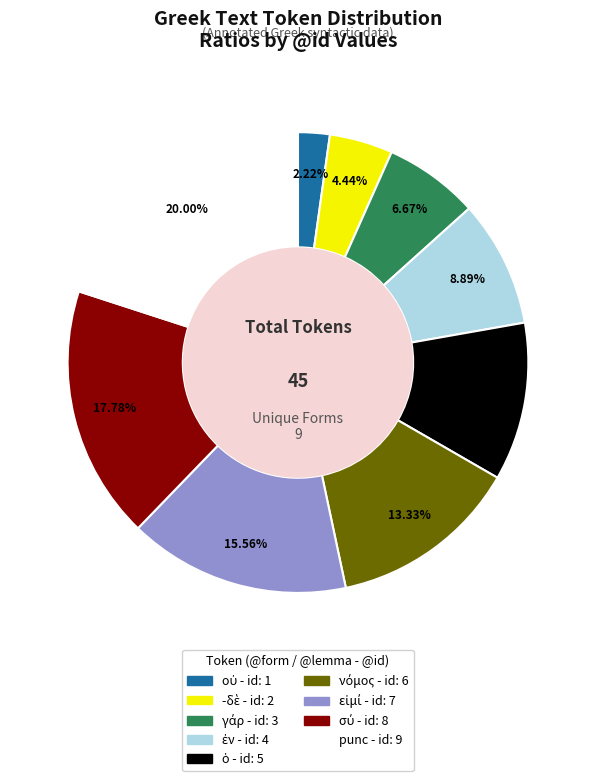

Is there any slice that represents more than half of the pie?

No